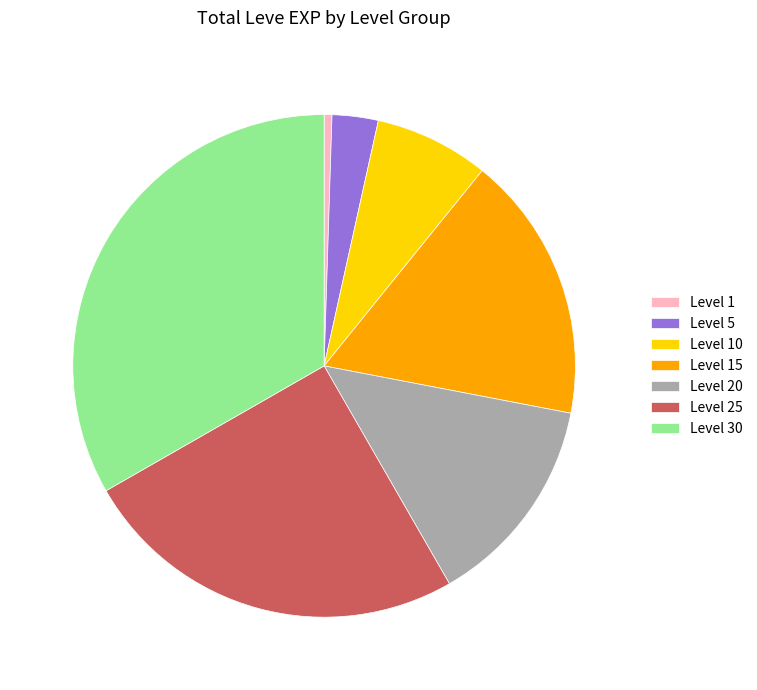

Is it true that Level 10 is 7% of the pie?

True